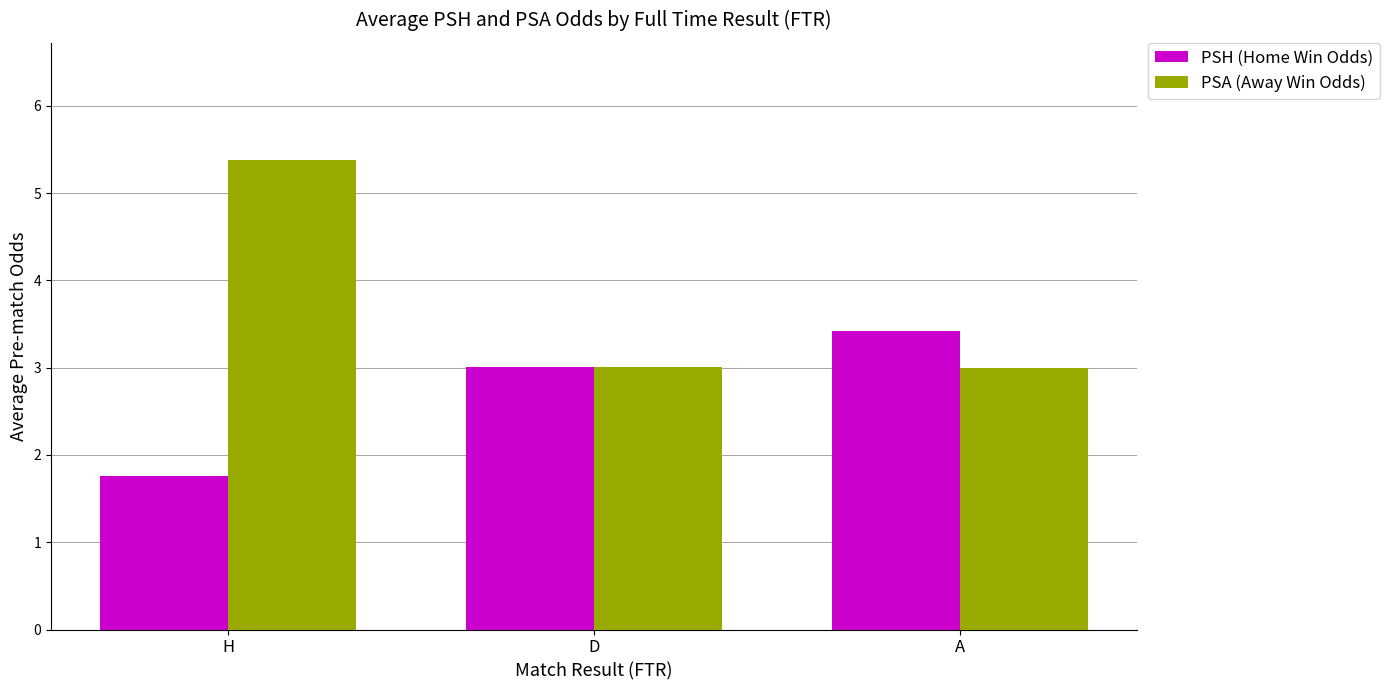

What is the total value across all series at H?

7.1